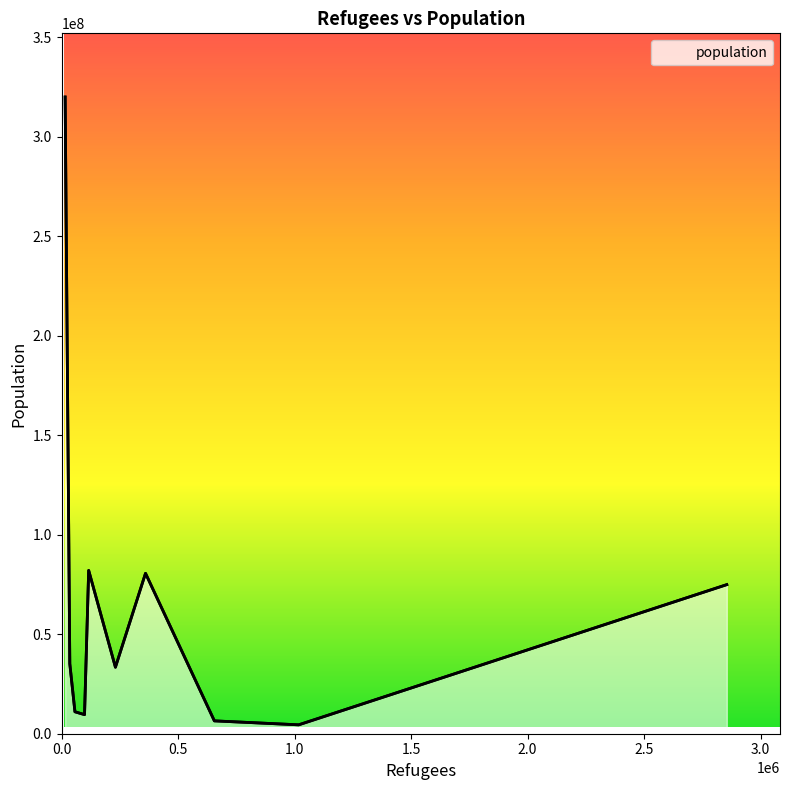

How many values exceed 35160000?

4